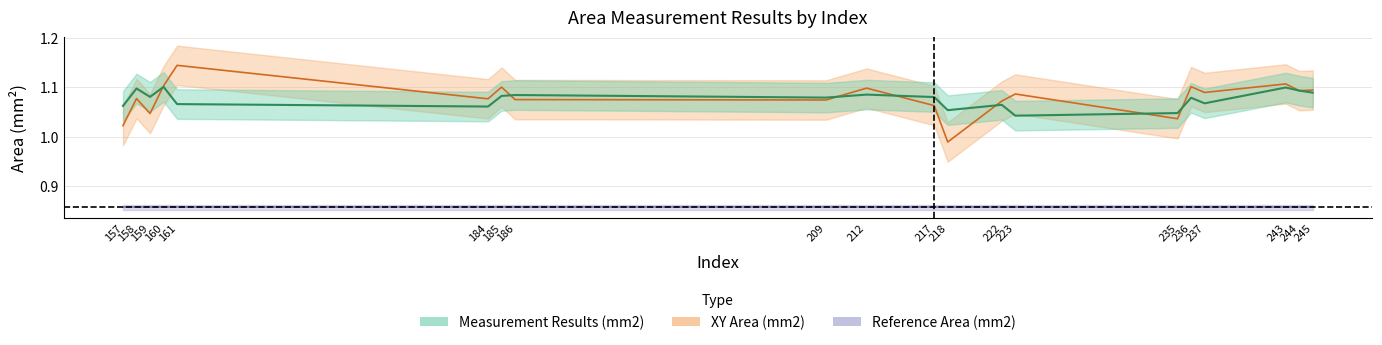

Is the value of Measurement Results (mm2) at 237 greater than the value of XY Area (mm2) at 235?

Yes